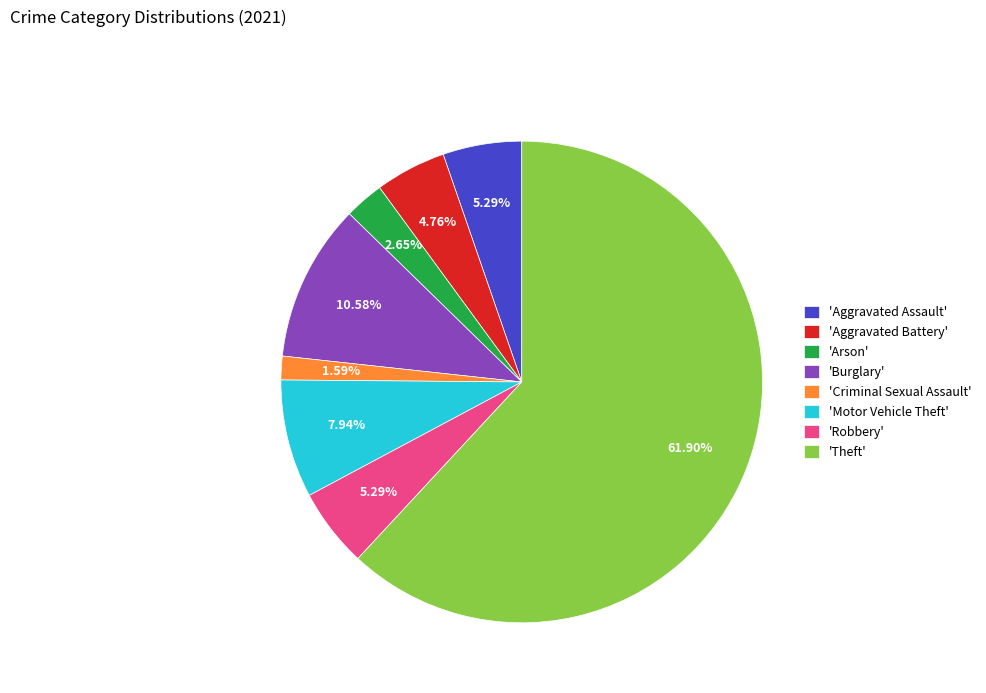

Is there any slice that represents more than half of the pie?

Yes